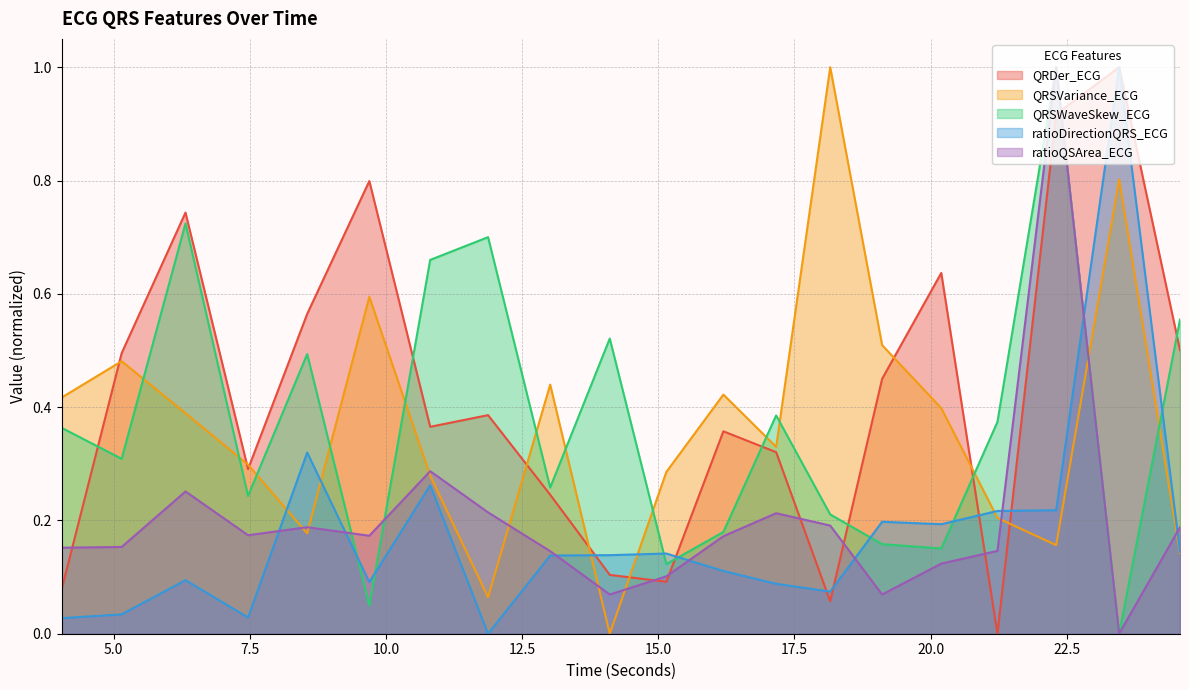

Which series has the largest total across all categories?

QRDer_ECG